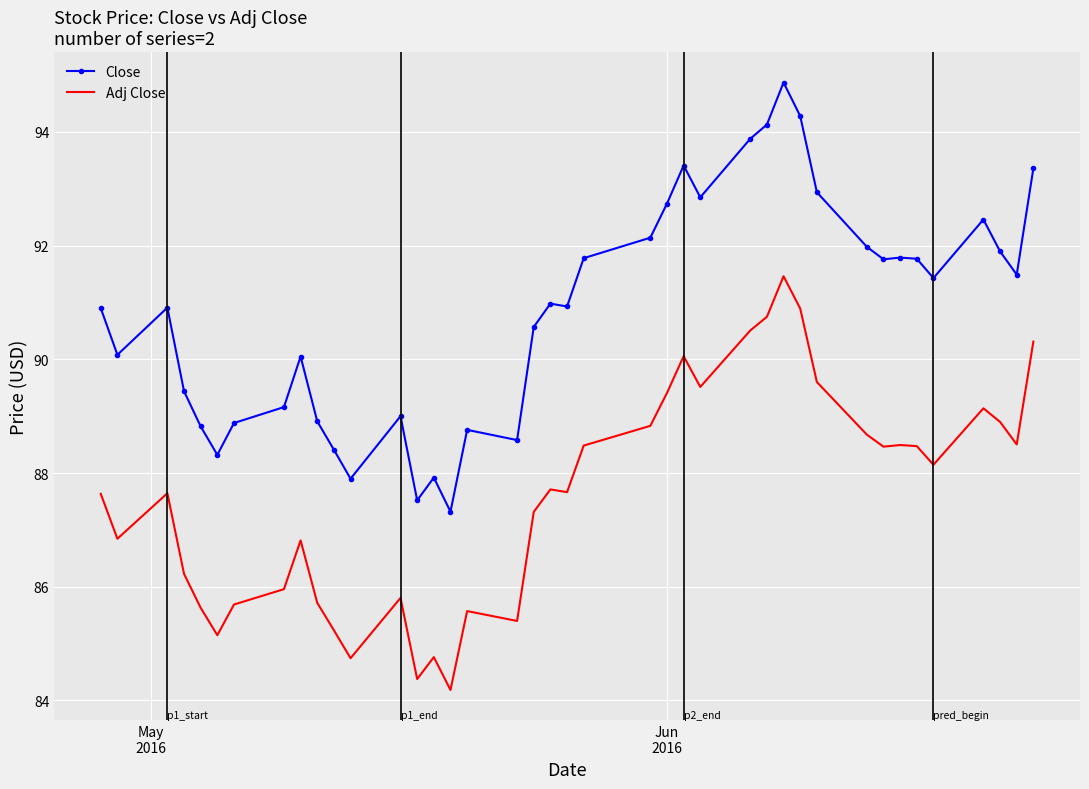

What is the difference between the second highest and minimum values in the Adj Close series?

6.7